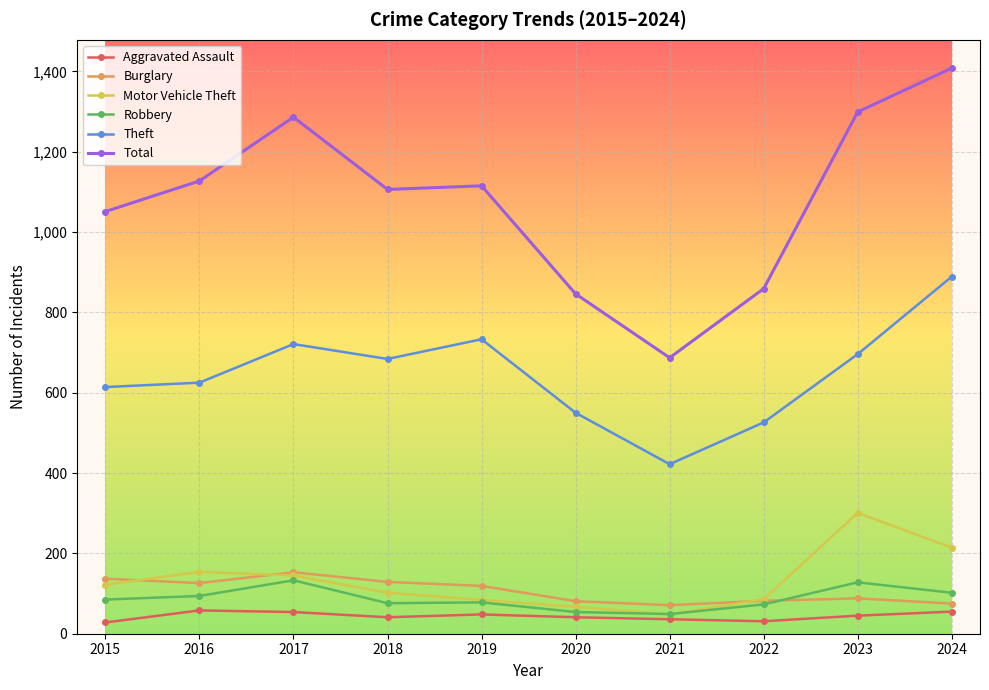

True or false: Aggravated Assault and Motor Vehicle Theft cross at least once.

False